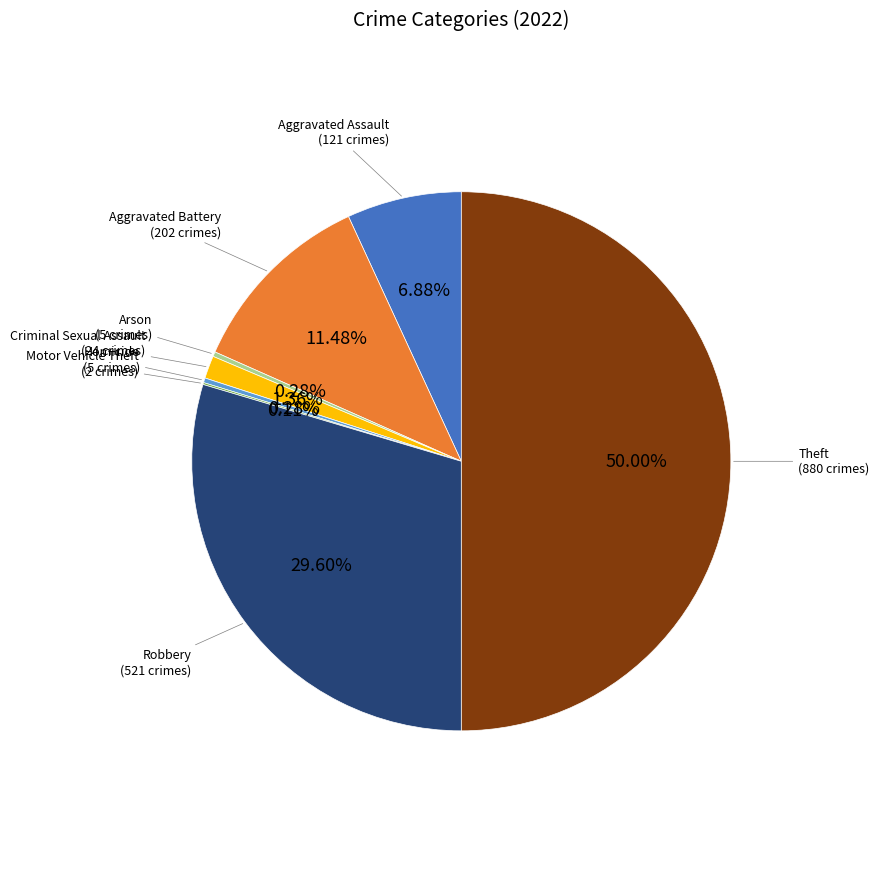

Is Criminal Sexual Assault (24 crimes) the majority of the pie?

No